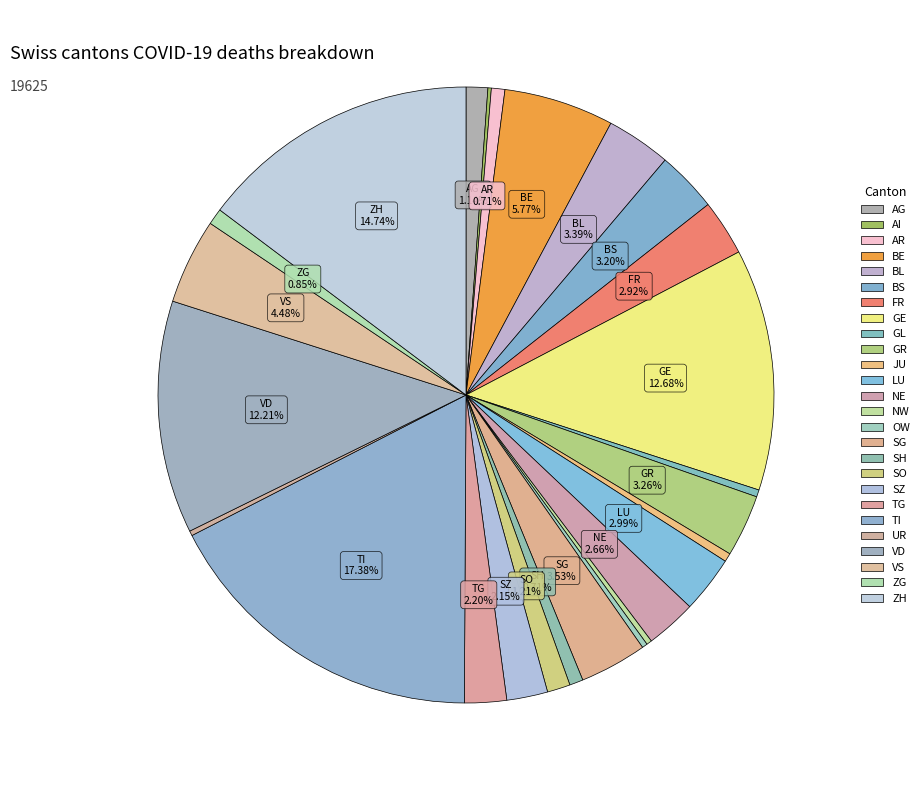

What is the change in value from BL to VS?

+213